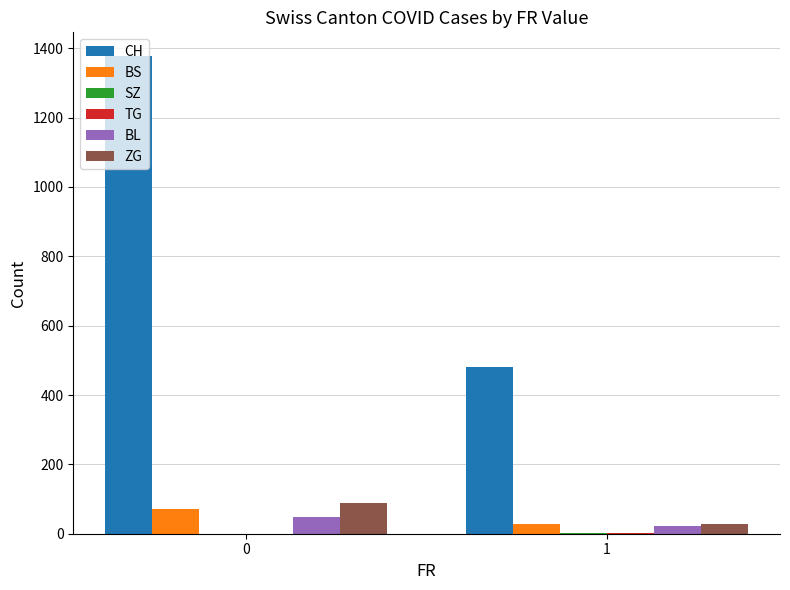

Is it true that BL equals 48 at 0?

True